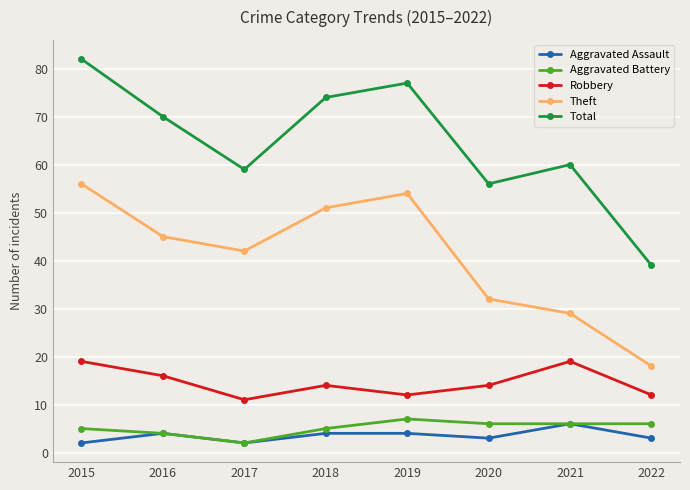

How many lines are shown in the chart?

5